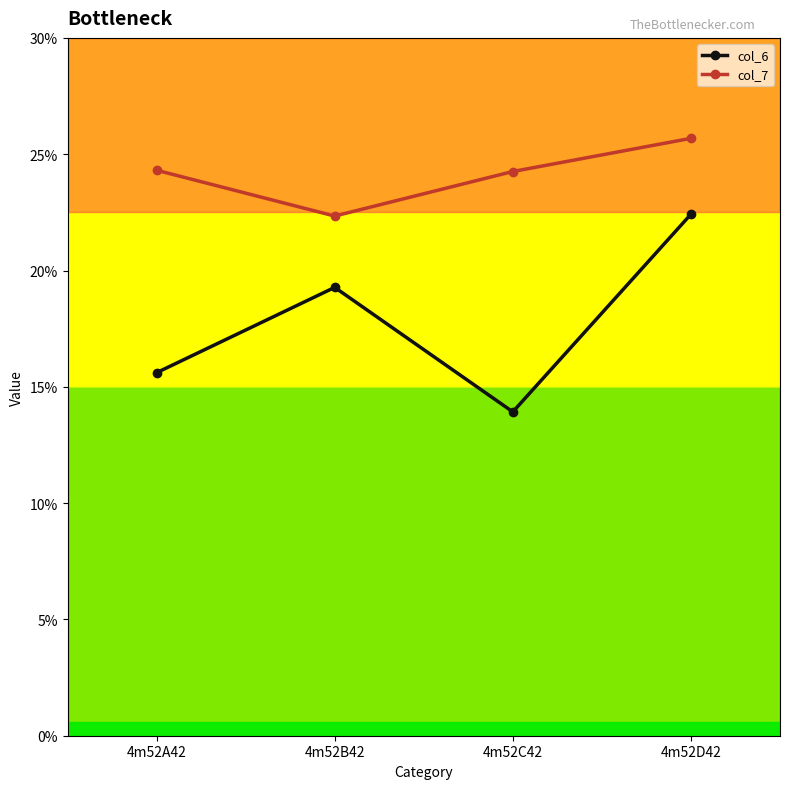

Between 4m52B42 and 4m52C42, which series saw the biggest shift?

col_6